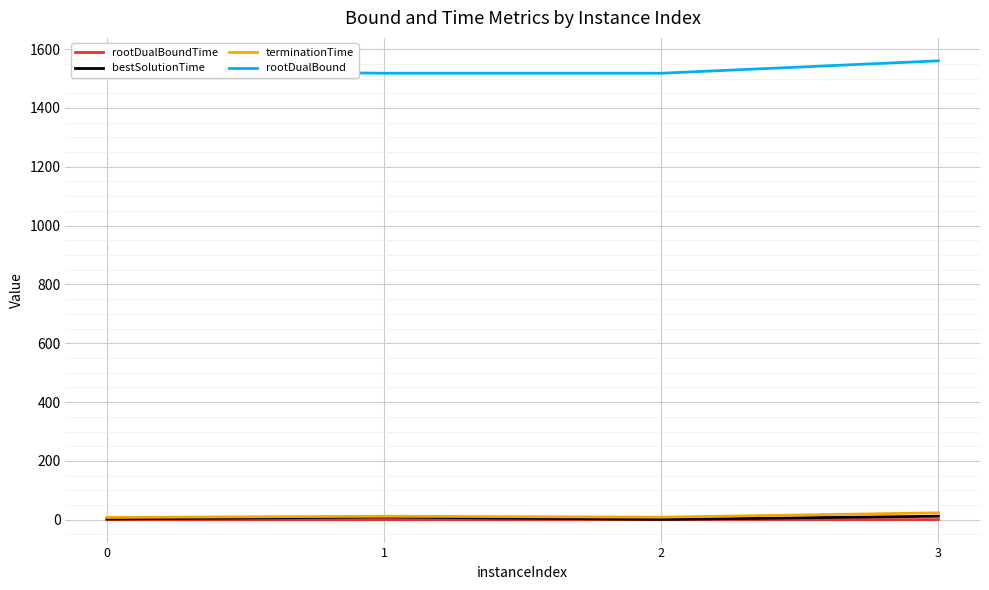

How many rootDualBoundTime values are between 0 and 1?

4